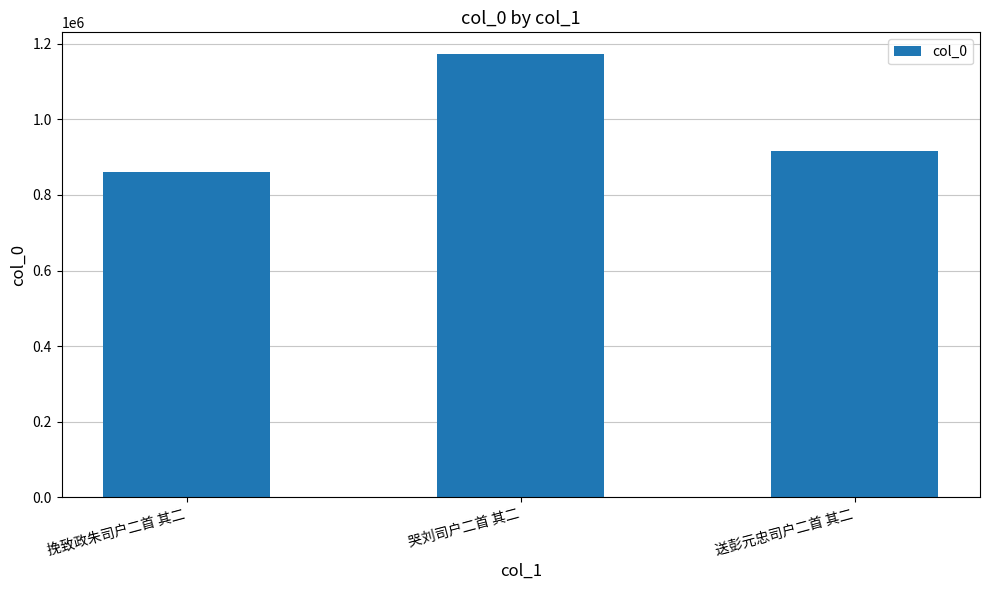

What is the difference between the maximum and minimum values?

311078